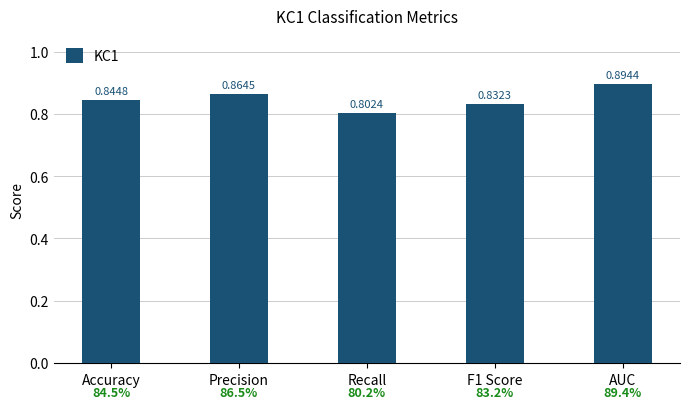

Are the bars grouped side by side (vs. stacked)?

No